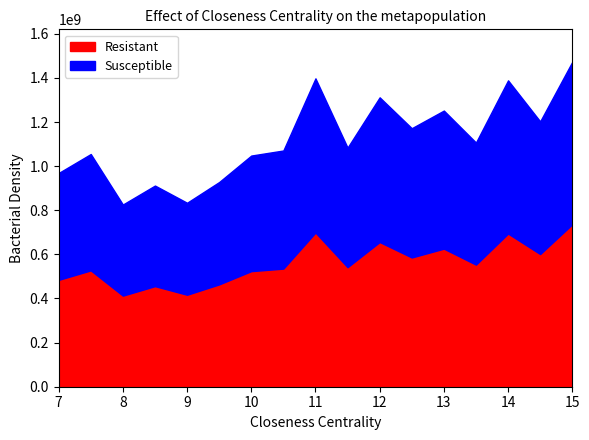

Does the chart have visible grid lines?

No